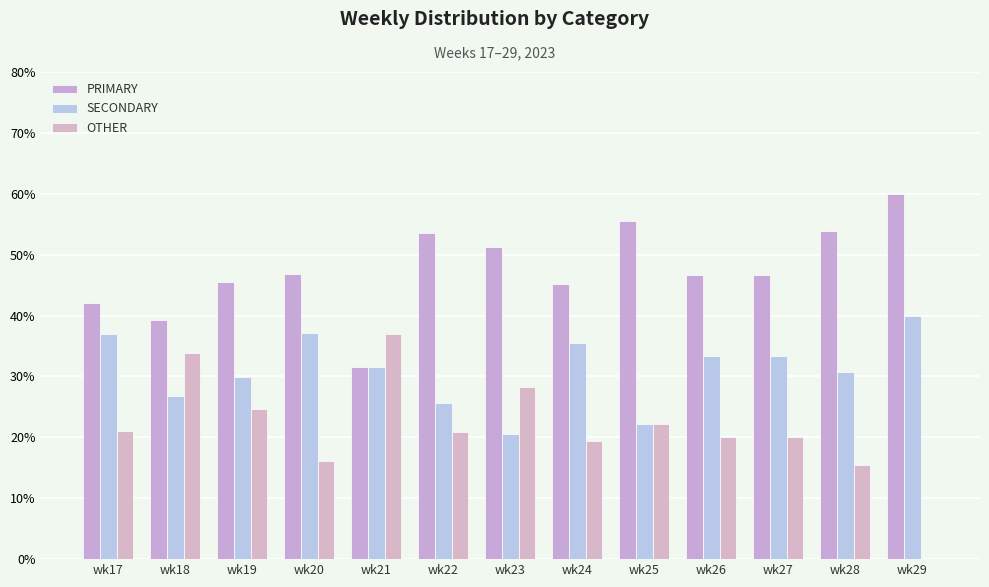

Count the number of categories in the chart.

13